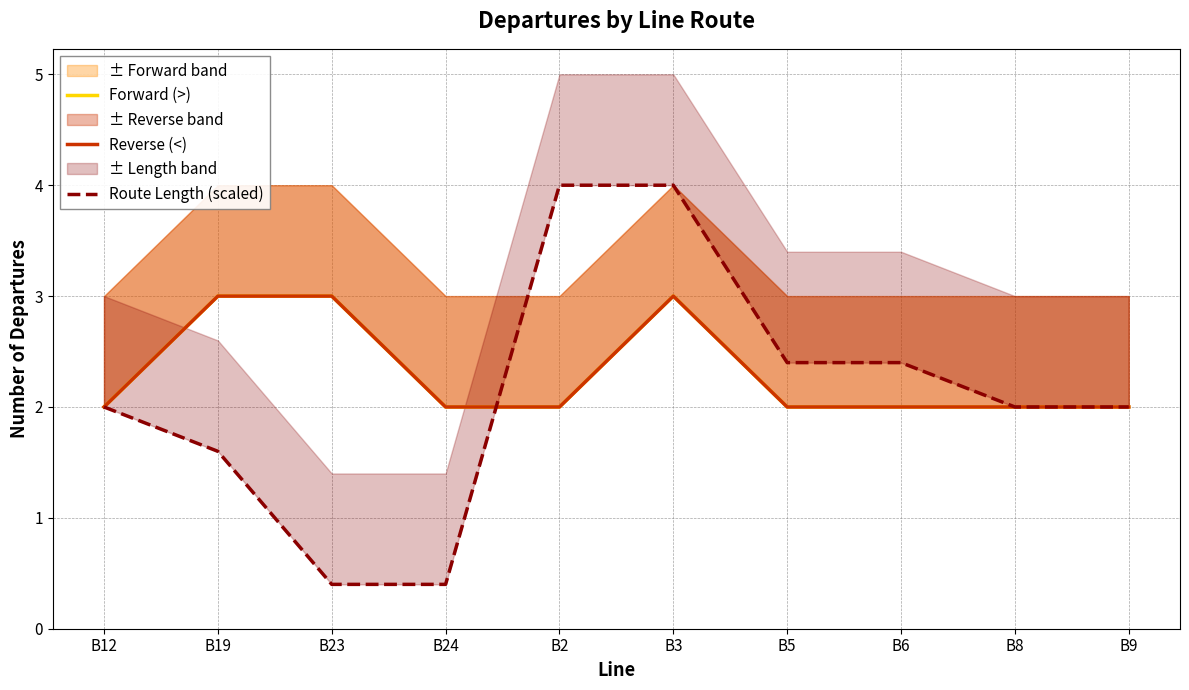

True or false: Reverse (<) has a value of 1.2 at B3.

False